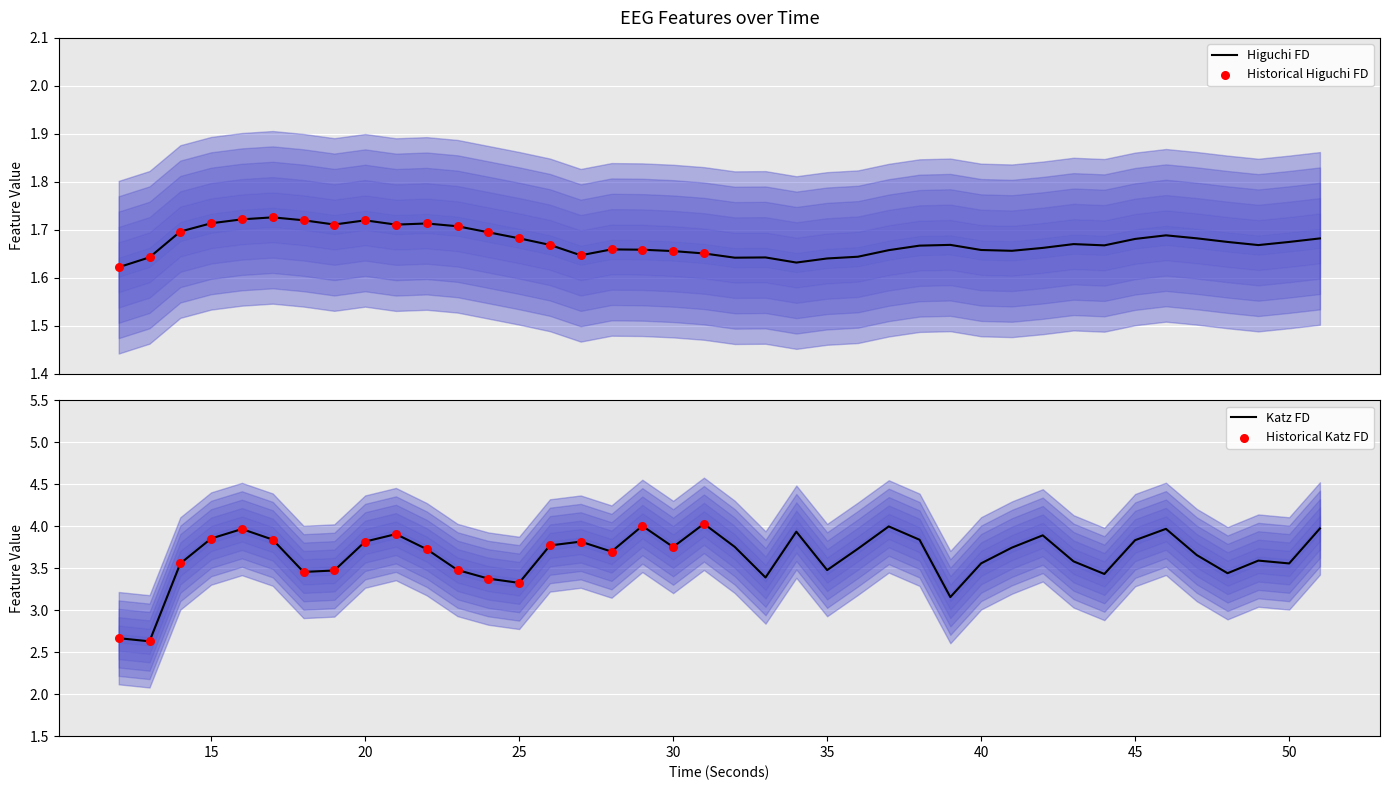

Which series has the largest total across all categories?

katz_fd_EEG